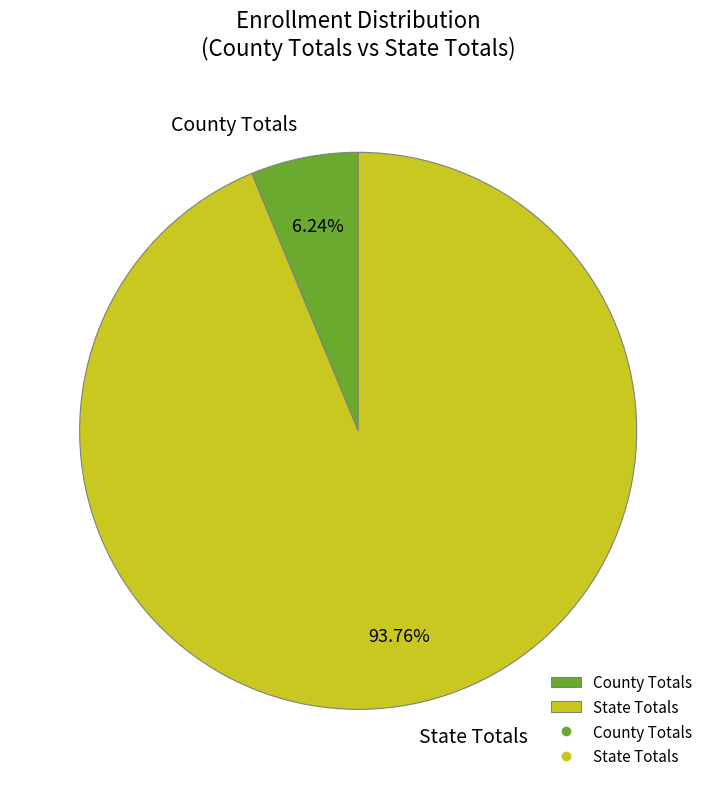

To the nearest percent, what portion does State Totals represent?

94%